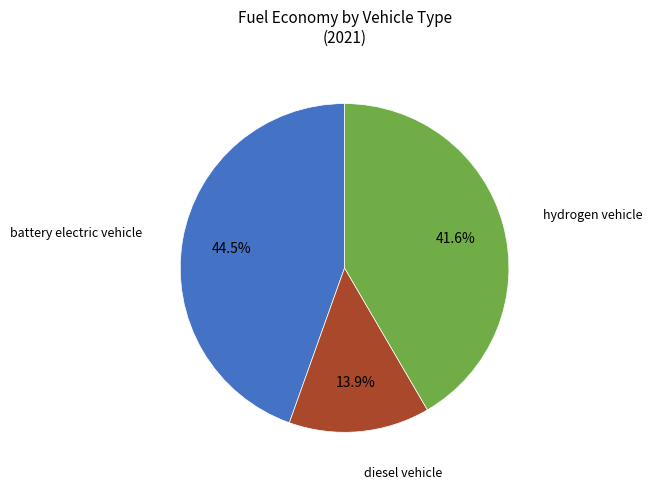

Is there a majority slice in this chart?

No